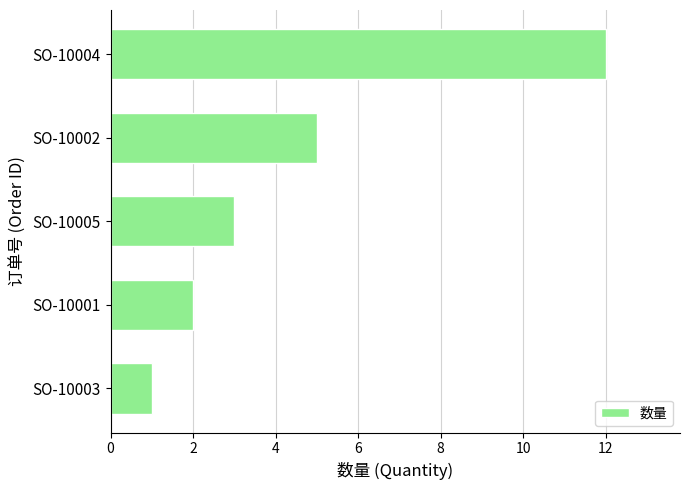

What is the sum of all values?

23